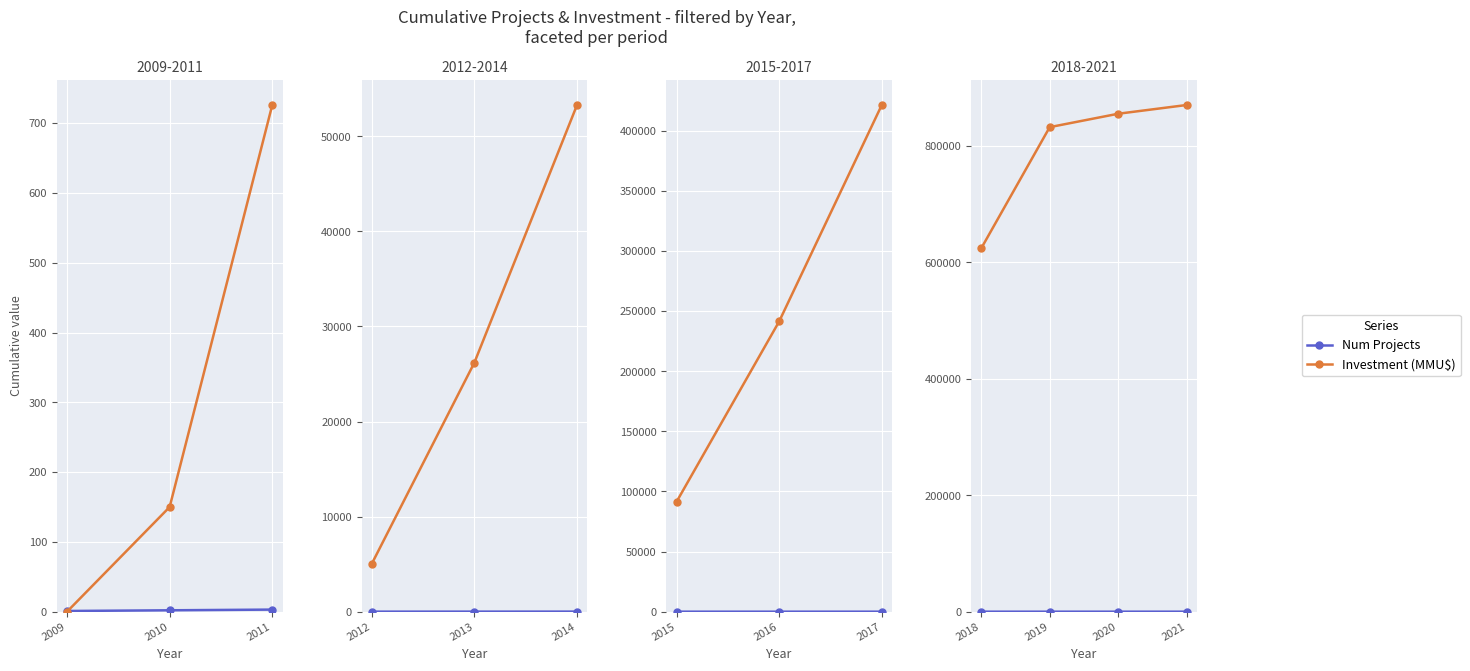

Is the value of Investment (MMU$) at 2018 greater than the value of Num Projects at 2018?

Yes